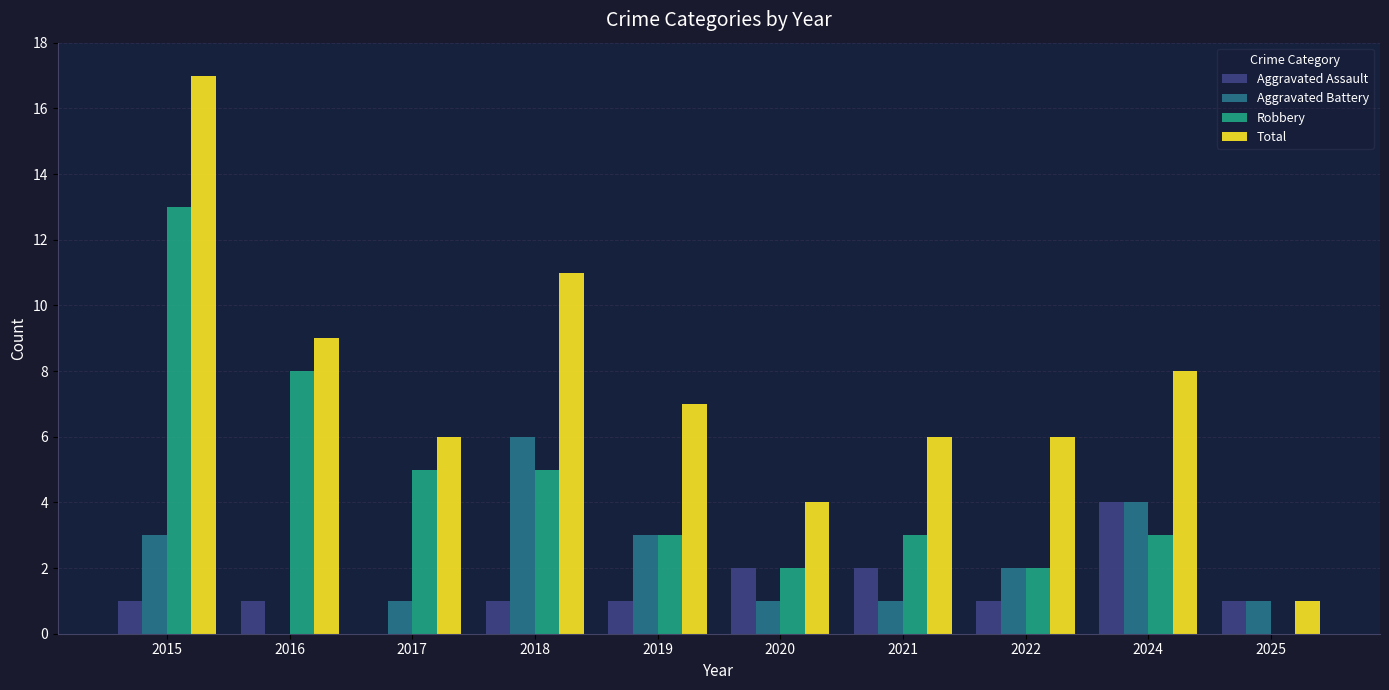

True or false: Robbery has a value of 8 at 2016.

True